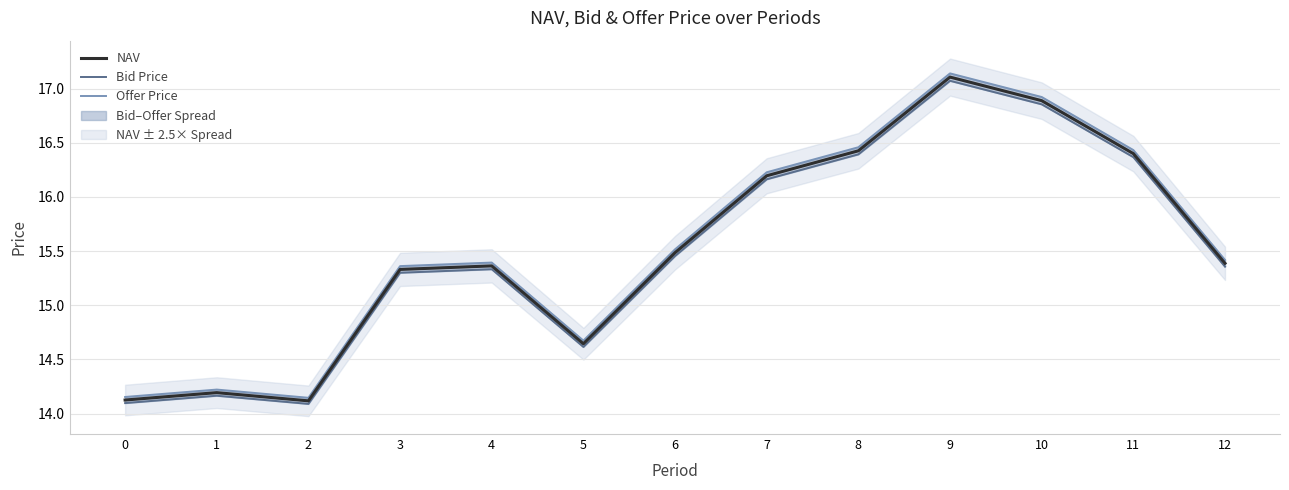

At which label does Bid Price first exceed 15?

3